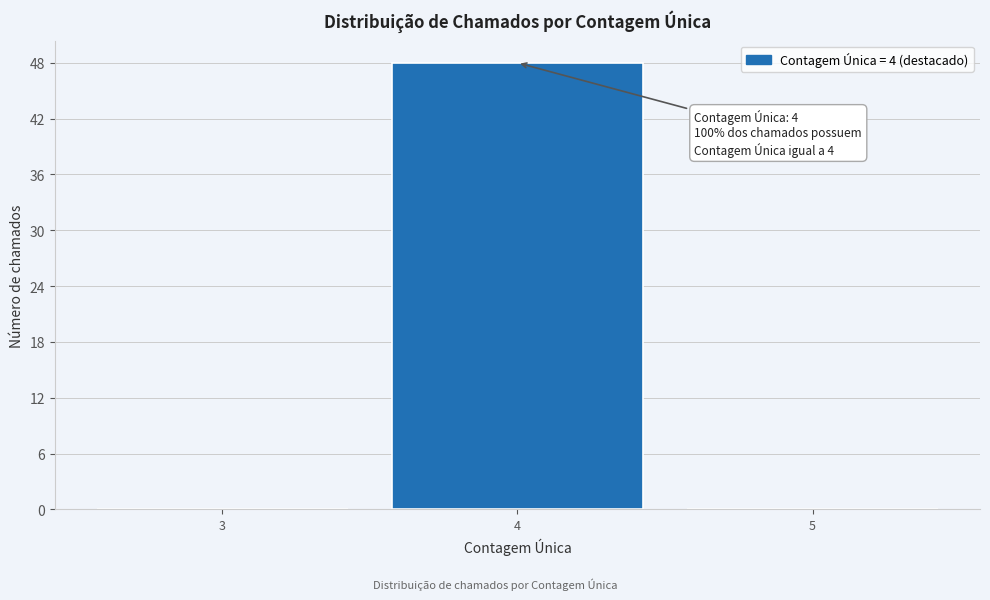

Which range on the x-axis has the tallest bar?

3.5 to 4.5